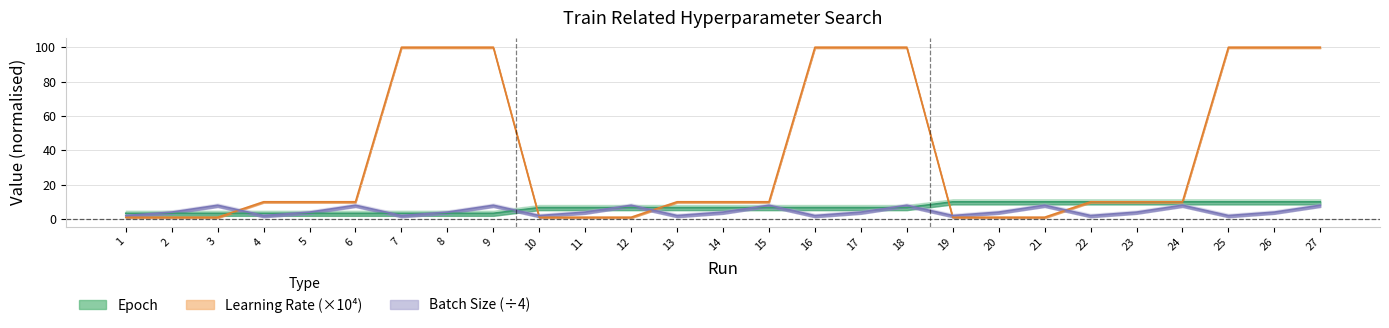

What is the difference between the second highest and minimum values in the Batch Size series?

6.0